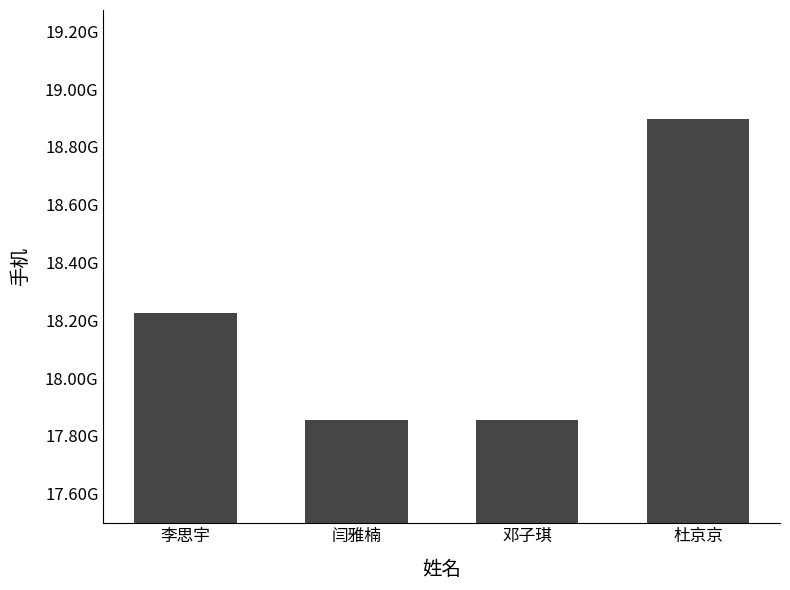

Approximately how many times larger is the value at 邓子琪 compared to 闫雅楠?

1.0